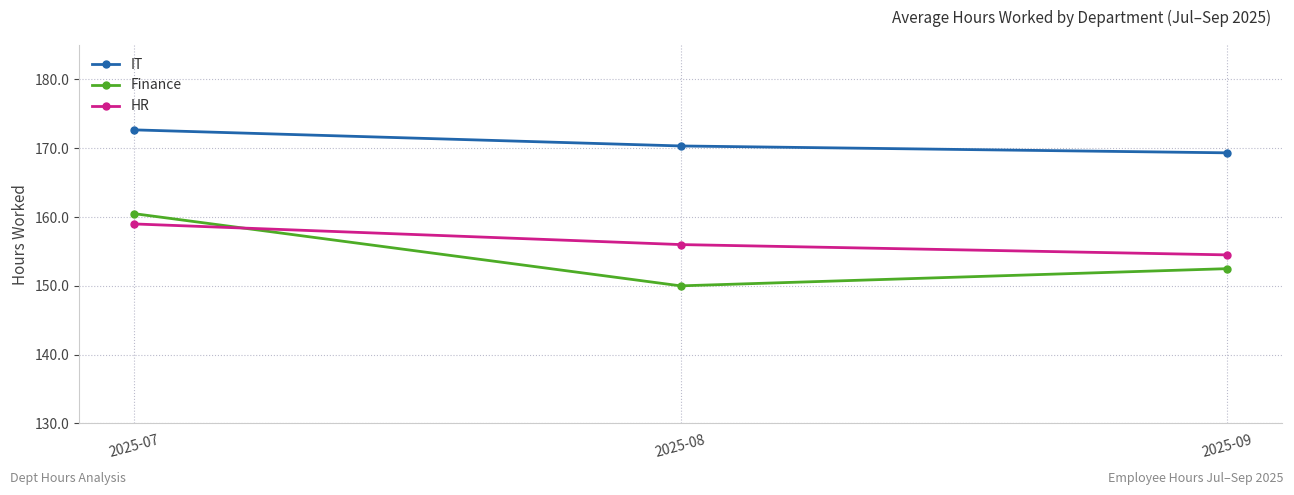

What is the average value of the Finance series?

154.3